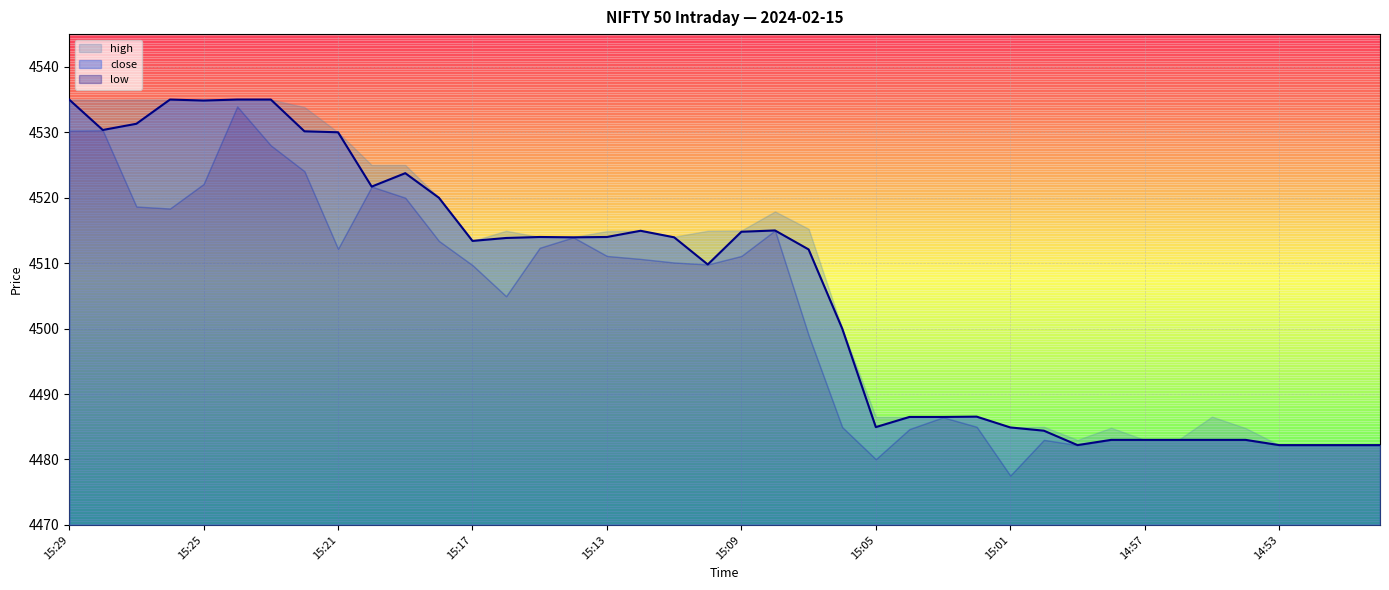

Reading left to right, list all the values displayed in this chart.

high: 4535.0	4534.9	4535.0	4535.0	4535.0	4535.0	4535.0	4533.9	4530.0	4525.0	4525.0	4520.0	4513.4	4514.9	4514.0	4514.0	4514.9	4514.9	4514.1	4514.9	4515.0	4517.9	4515.2	4500.0	4486.5	4486.5	4486.5	4486.6	4484.9	4485.0	4483.0	4484.9	4483.0	4483.0	4486.6	4484.8	4482.2	4482.2	4482.2	4482.2
low: 4530.2	4530.3	4518.6	4518.4	4522.1	4533.9	4528.0	4524.1	4512.2	4521.7	4520.0	4513.4	4509.7	4504.9	4512.4	4513.9	4511.1	4510.6	4510.1	4509.8	4511.1	4515.0	4499.0	4484.9	4480.1	4484.6	4486.4	4485.0	4477.6	4483.0	4482.2	4483.0	4483.0	4483.0	4483.0	4483.0	4482.2	4482.2	4482.2	4482.2
close: 4535.0	4530.4	4531.3	4535.0	4534.9	4535.0	4535.0	4530.1	4530.0	4521.7	4523.8	4520.0	4513.4	4513.9	4514.0	4513.9	4514.0	4514.9	4513.9	4509.8	4514.8	4515.0	4512.1	4500.0	4484.9	4486.5	4486.5	4486.6	4484.9	4484.4	4482.2	4483.0	4483.0	4483.0	4483.0	4483.0	4482.2	4482.2	4482.2	4482.2